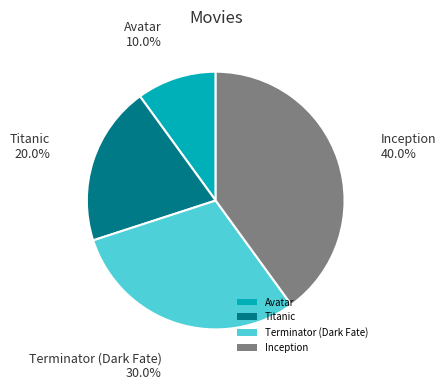

To the nearest percent, what is the difference between the Avatar and Inception slice percentages?

30%